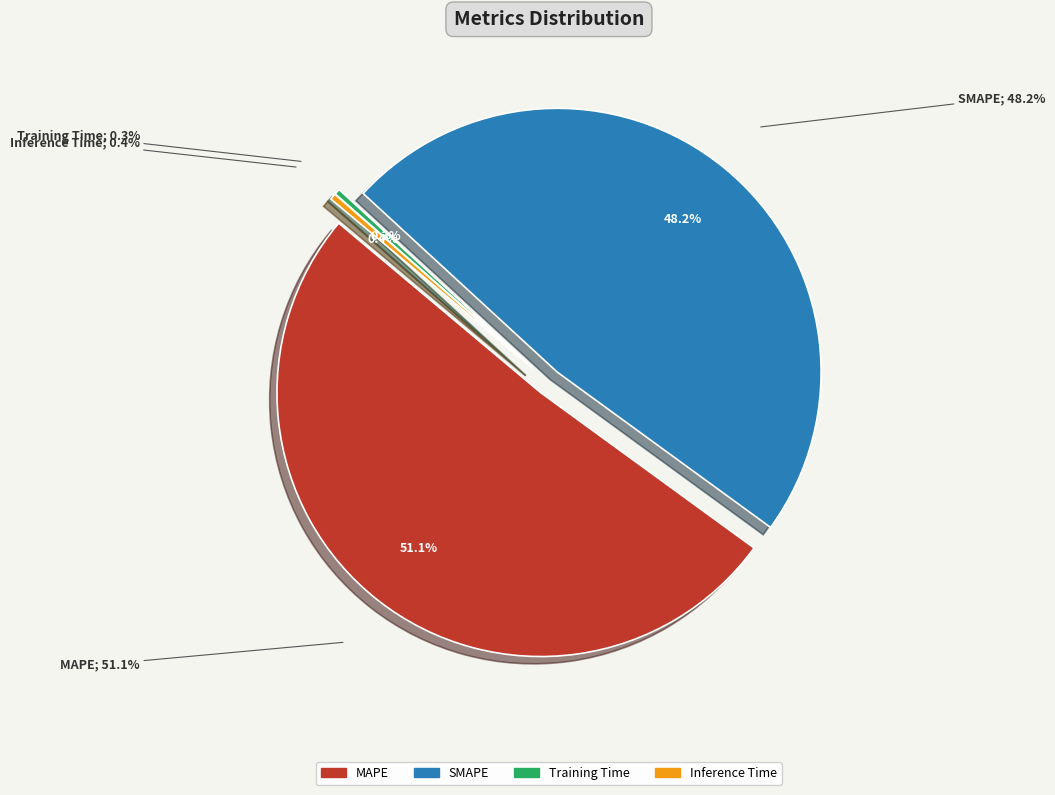

Between Inference Time and Training Time, which is larger?

Inference Time